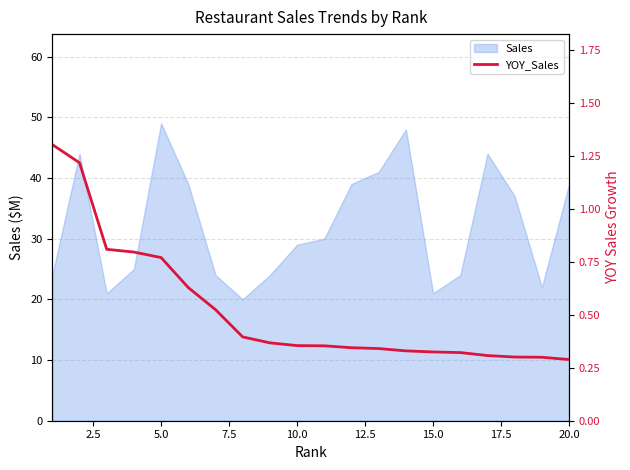

How many categories are shown in the chart?

20